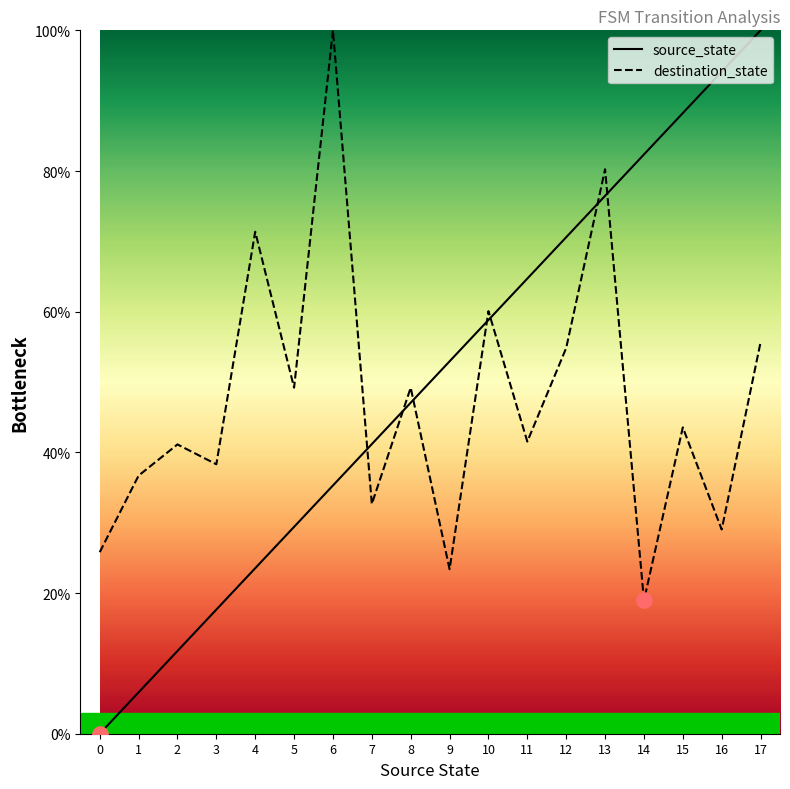

Which series contains the highest Y value?

source_state